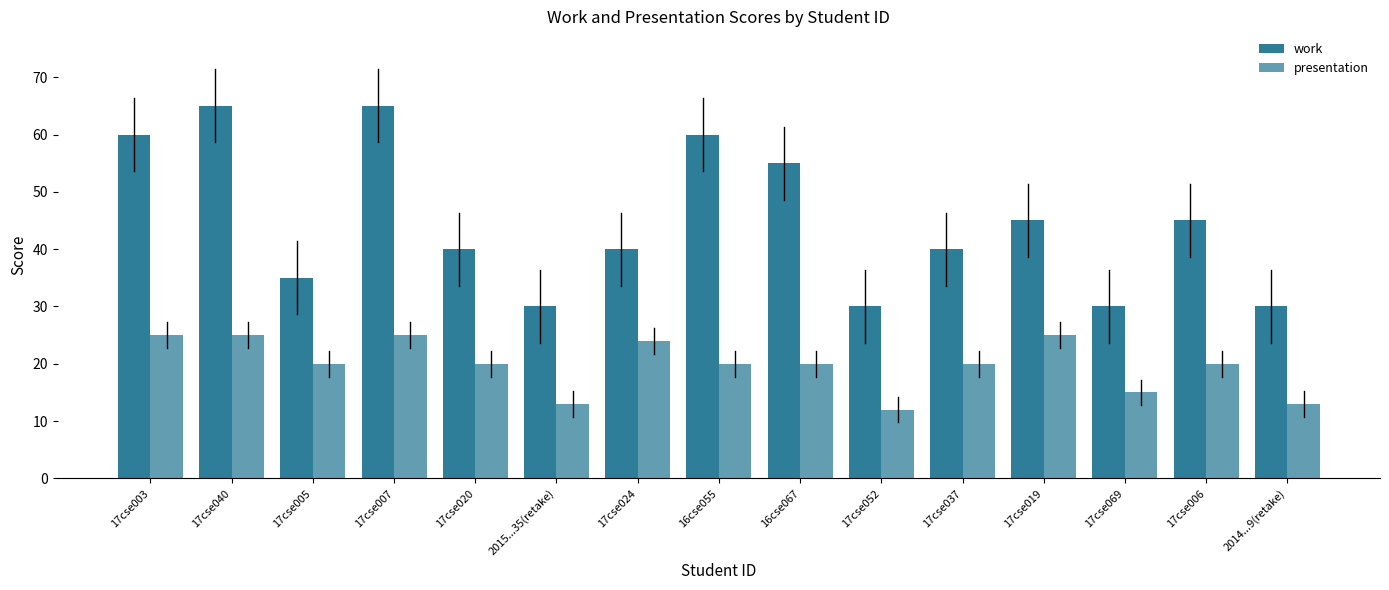

Count the number of categories in the chart.

15